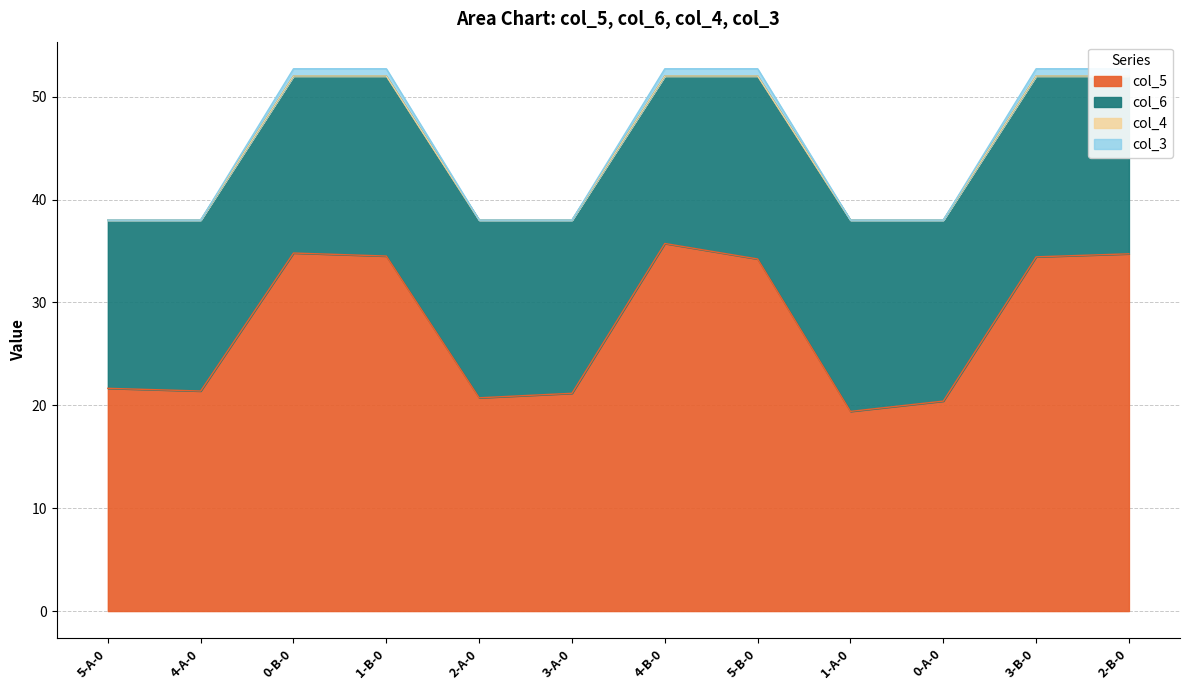

What is the difference between the maximum and second lowest values in the col_4 series?

14.0